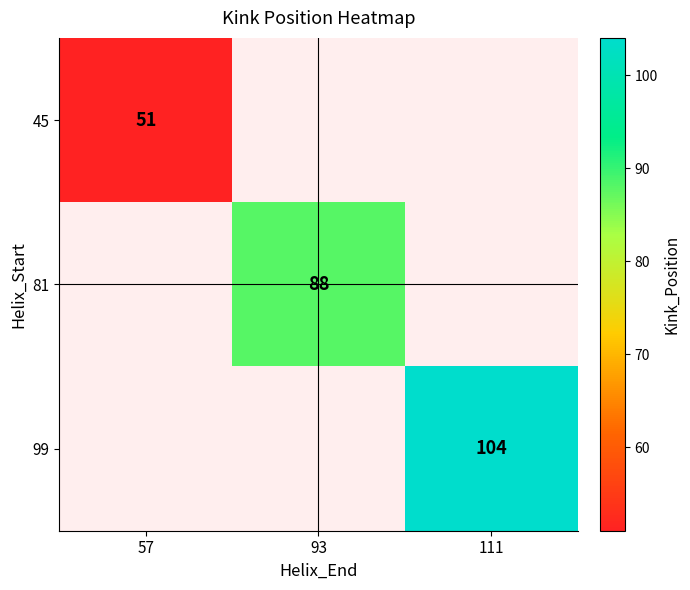

Is it true that 45 equals 16 at 57?

False